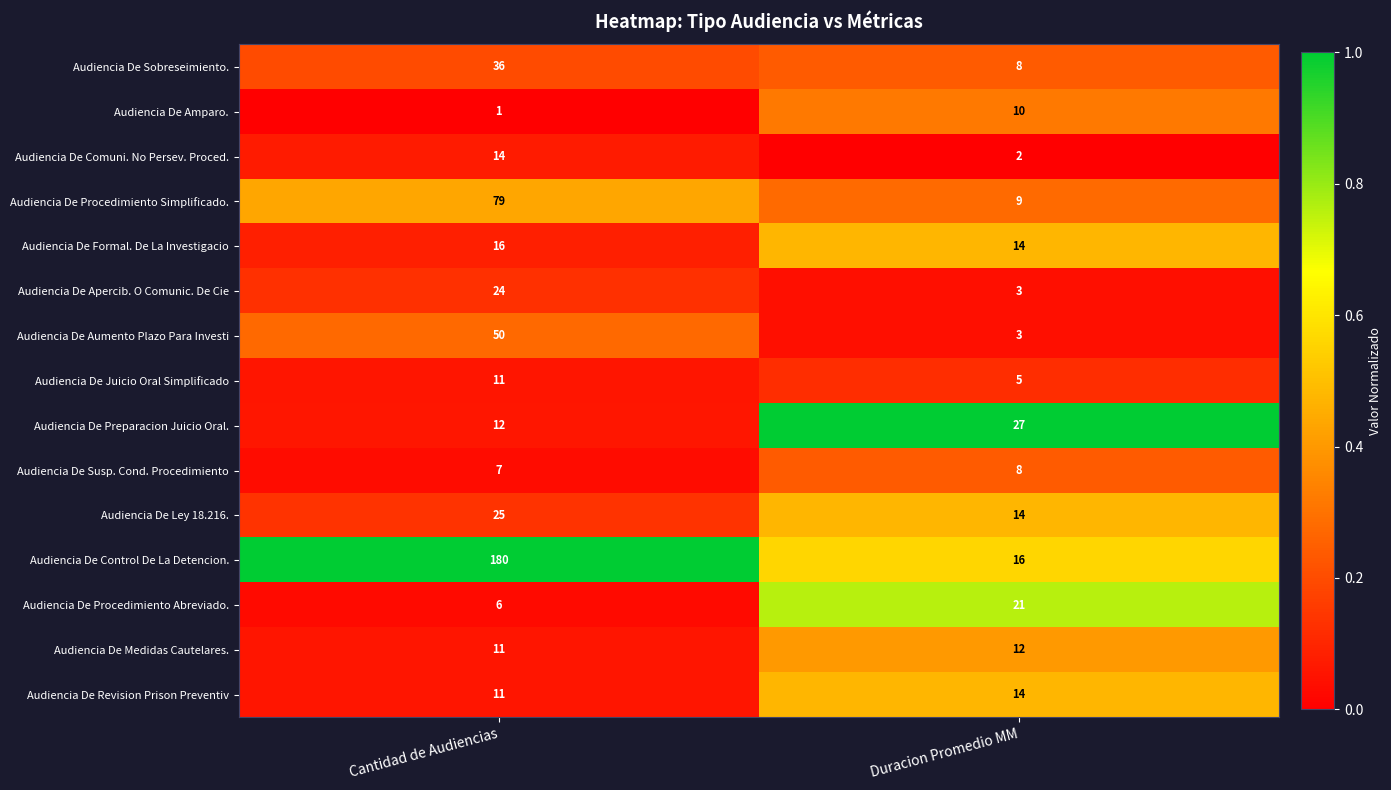

The value of Audiencia De Sobreseimiento. at Duracion Promedio MM is 8. True or false?

True